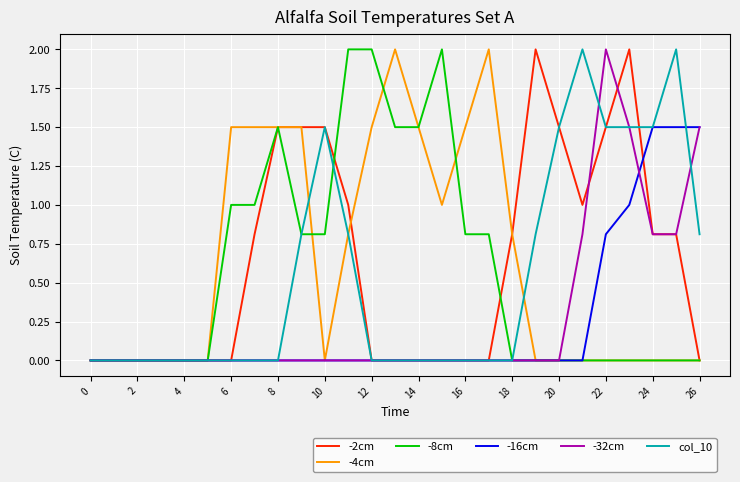

What is the maximum value for -8cm?

2.0